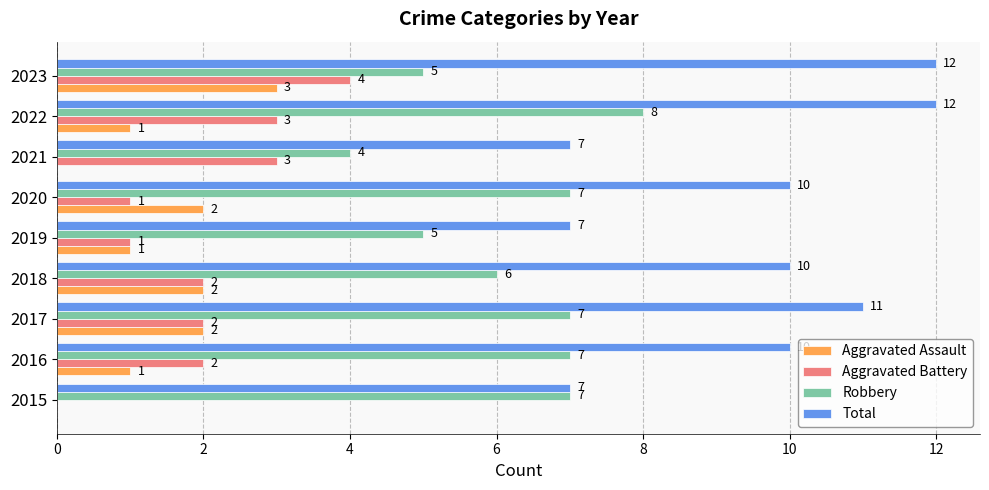

Is it true that Total equals 10 at 2018?

True